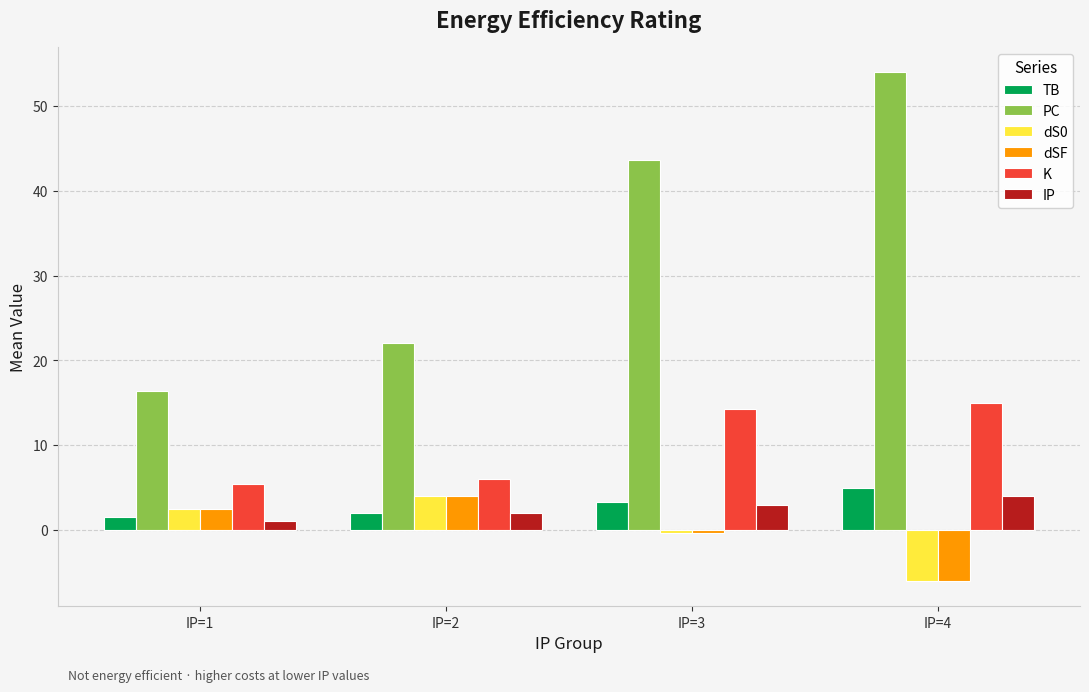

Between IP=2 and IP=3, which series saw the biggest shift?

PC